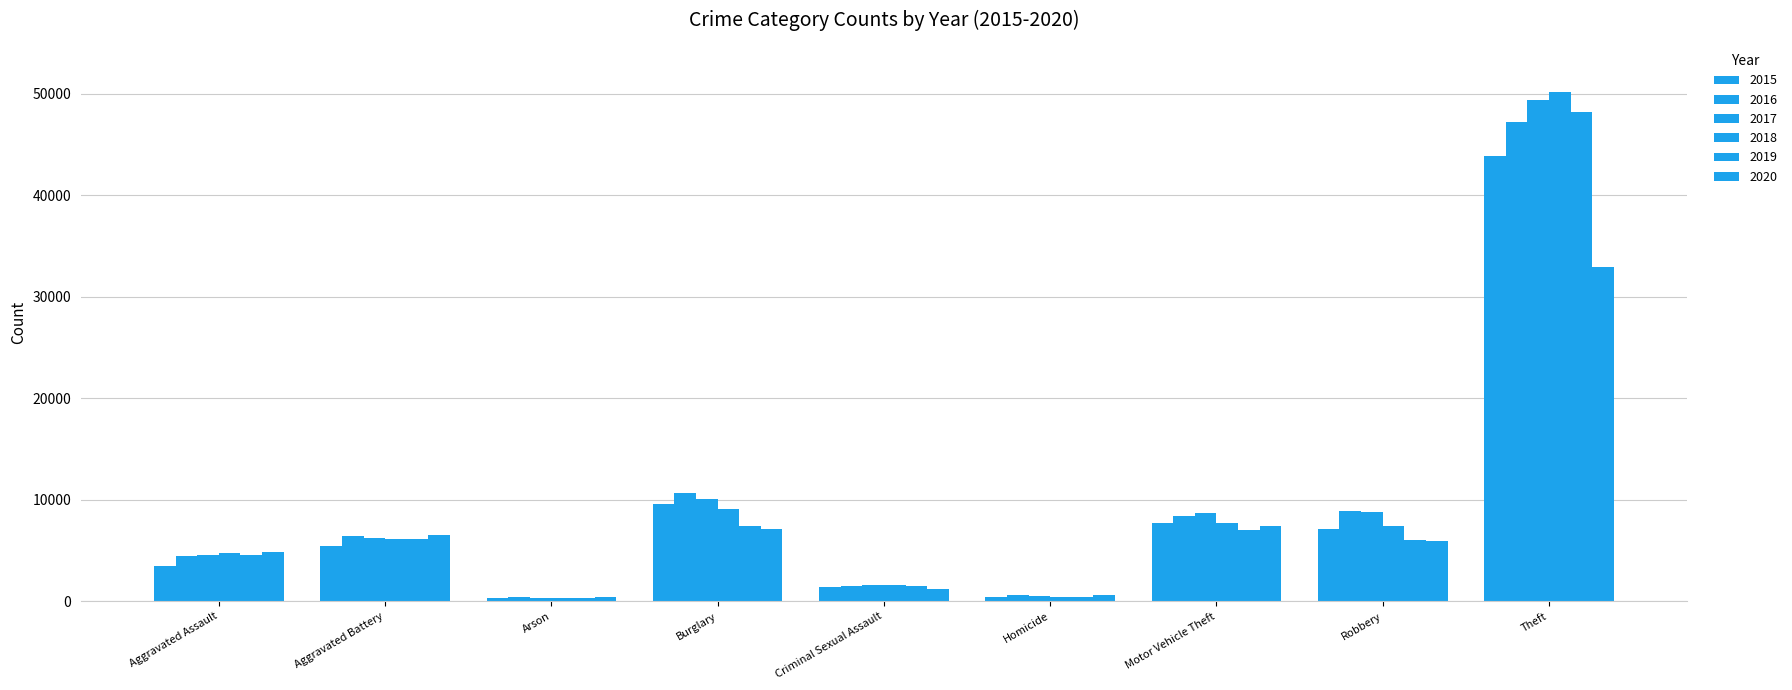

The value of 2015 at Motor Vehicle Theft is 7681. True or false?

True